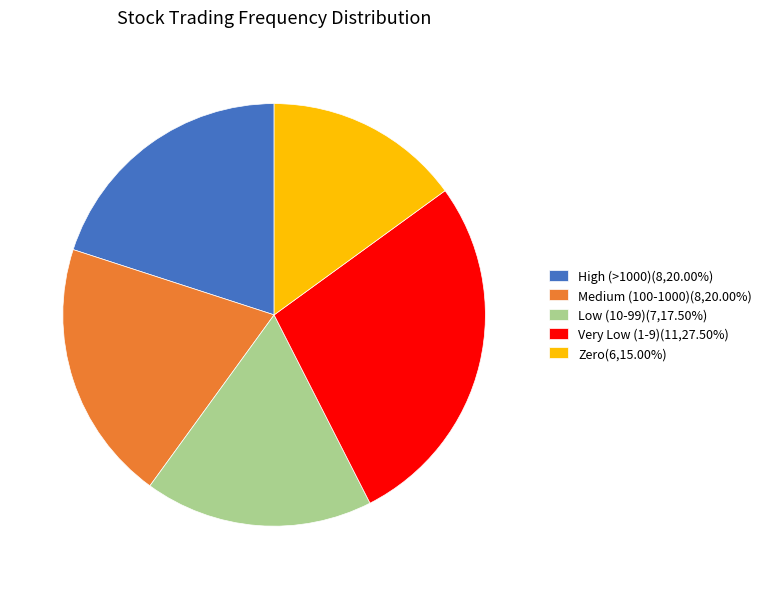

Is the sum of High (>1000)(8,20.00%) and Low (10-99)(7,17.50%) greater than half?

No